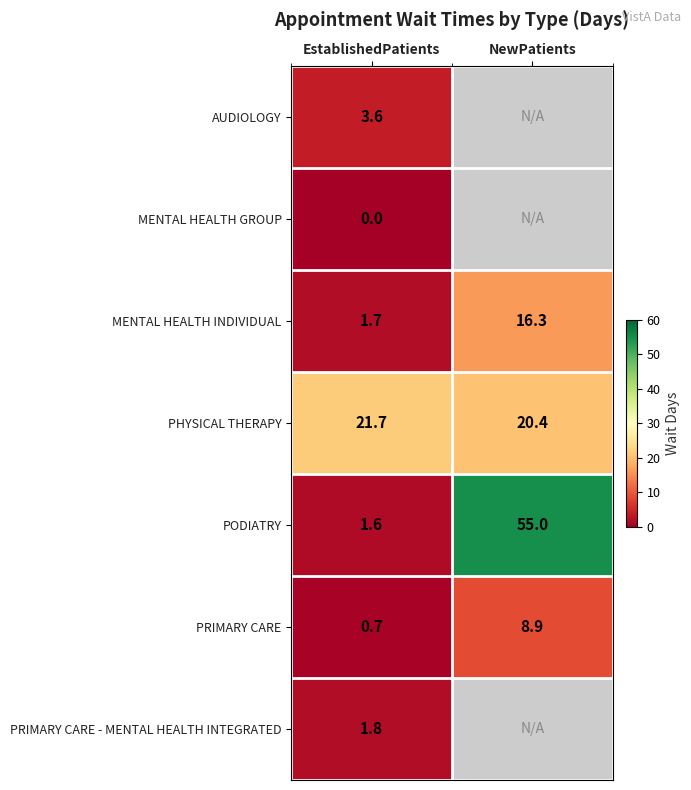

What is the difference between the highest and lowest values at EstablishedPatients?

21.7